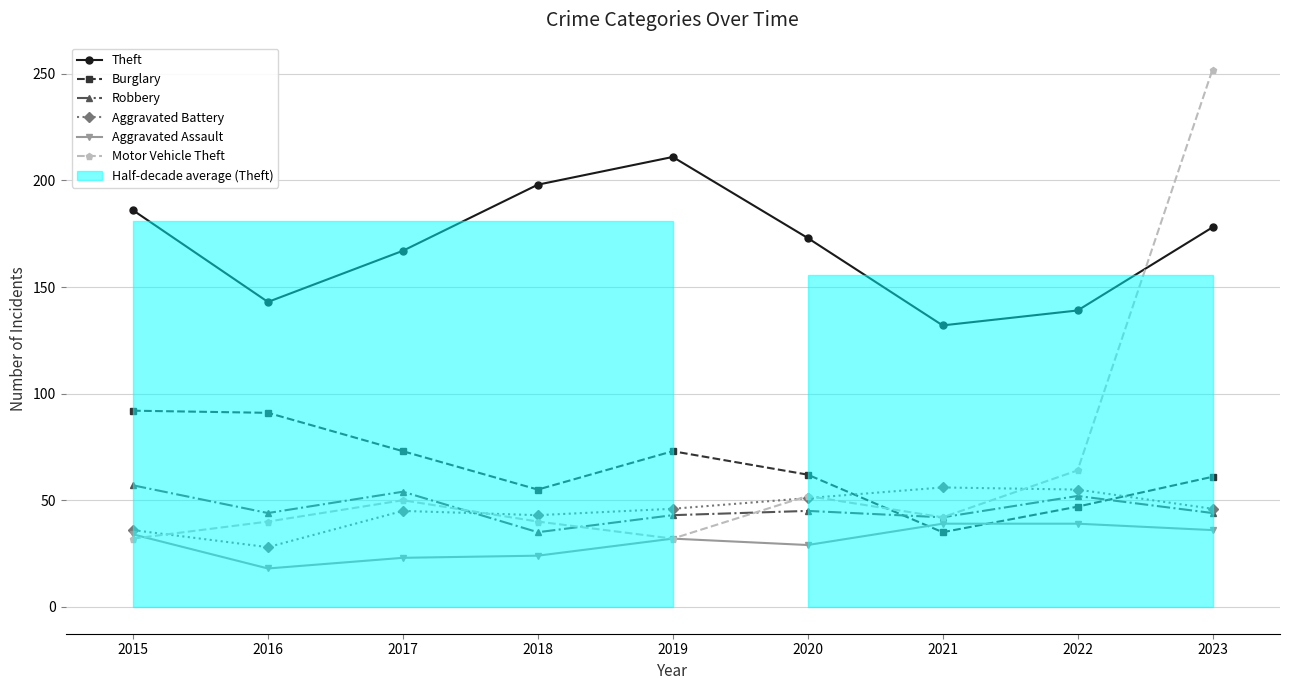

Reading left to right, what are all the values shown in this chart?

Theft: 2015=186	2016=143	2017=167	2018=198	2019=211	2020=173	2021=132	2022=139	2023=178
Burglary: 2015=92	2016=91	2017=73	2018=55	2019=73	2020=62	2021=35	2022=47	2023=61
Robbery: 2015=57	2016=44	2017=54	2018=35	2019=43	2020=45	2021=42	2022=52	2023=44
Aggravated Battery: 2015=36	2016=28	2017=45	2018=43	2019=46	2020=51	2021=56	2022=55	2023=46
Aggravated Assault: 2015=34	2016=18	2017=23	2018=24	2019=32	2020=29	2021=39	2022=39	2023=36
Motor Vehicle Theft: 2015=32	2016=40	2017=50	2018=40	2019=32	2020=52	2021=42	2022=64	2023=252